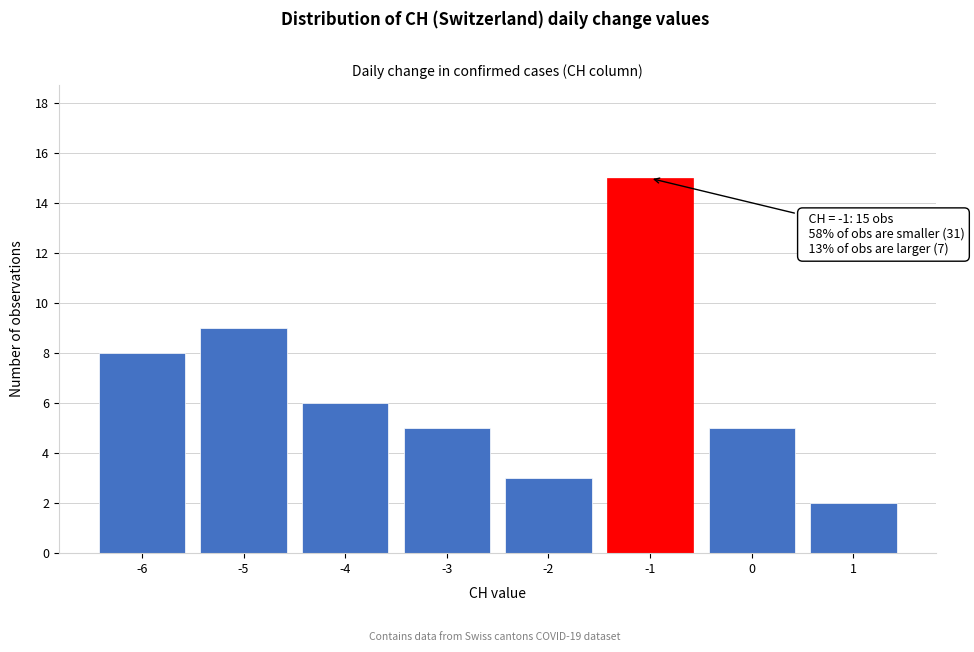

Reading left to right, transcribe all the data shown in this chart.

8	9	6	5	3	15	5	2